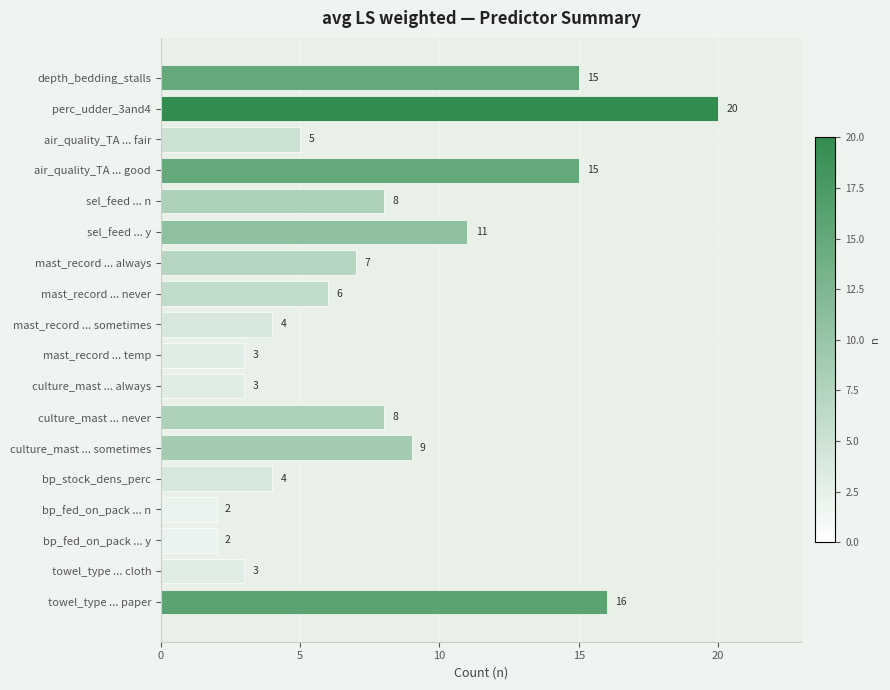

True or false: the data shows 34 at perc_udder_3and4.

False